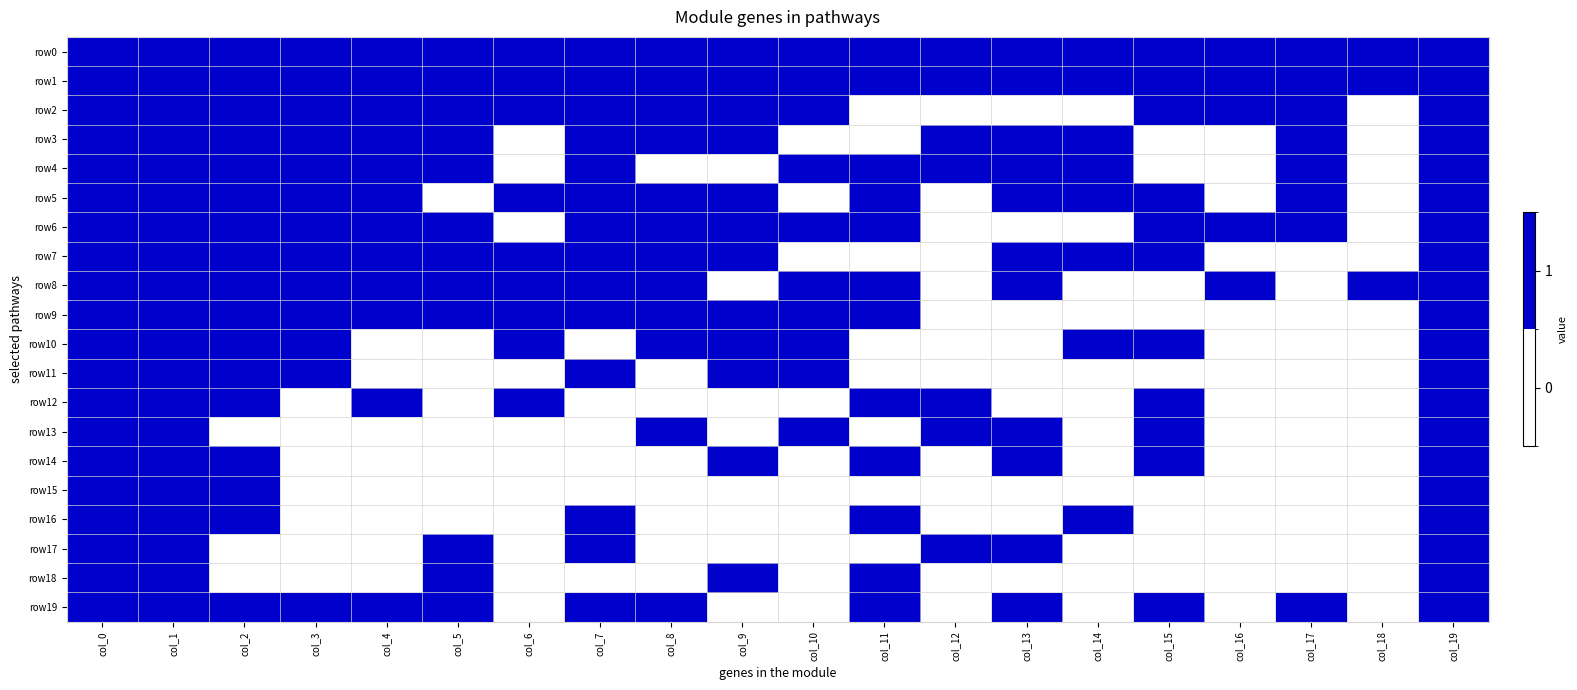

Which series has the widest spread of values?

row2